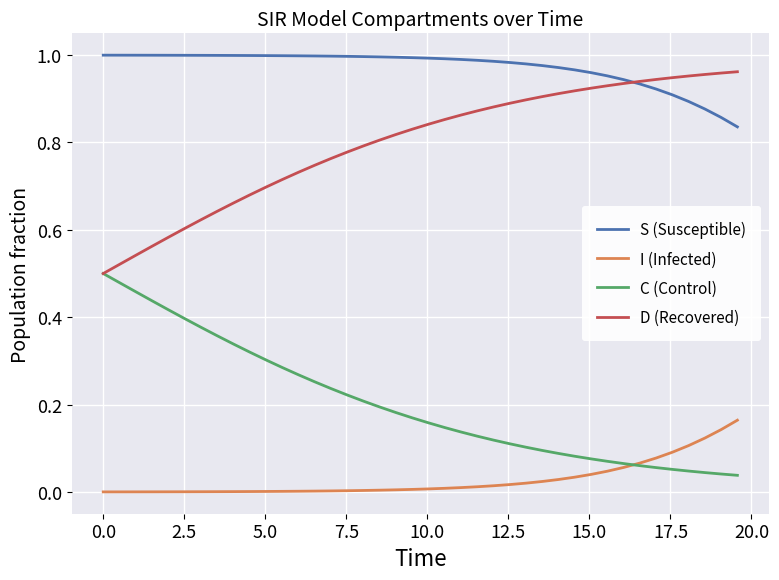

True or false: I (Infected) and D (Recovered) intersect in this chart.

False